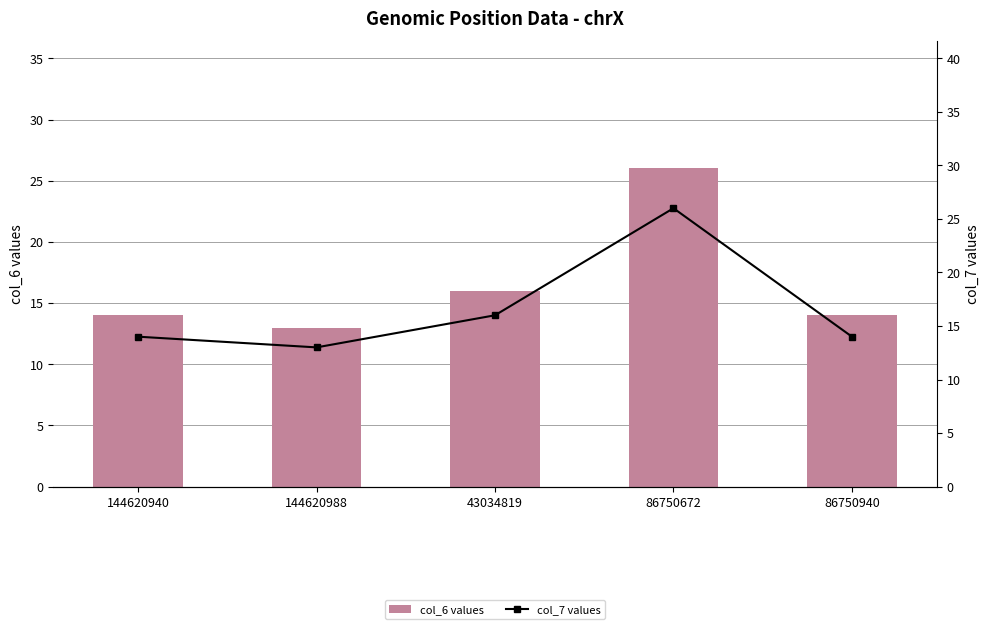

Which label corresponds to the smallest value in the chart?

144620988